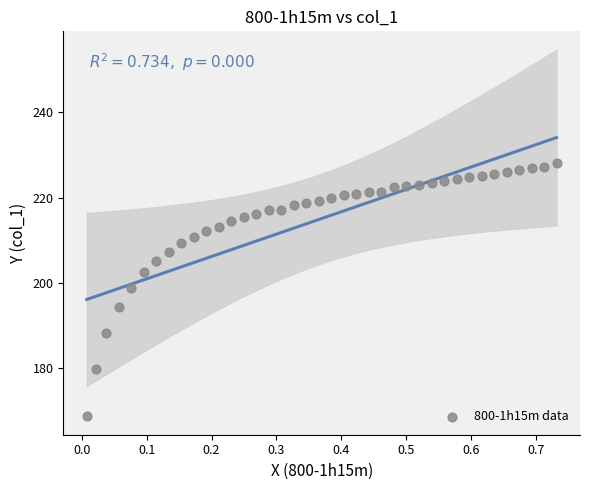

What is the range of Y values (max minus min)?

59.3